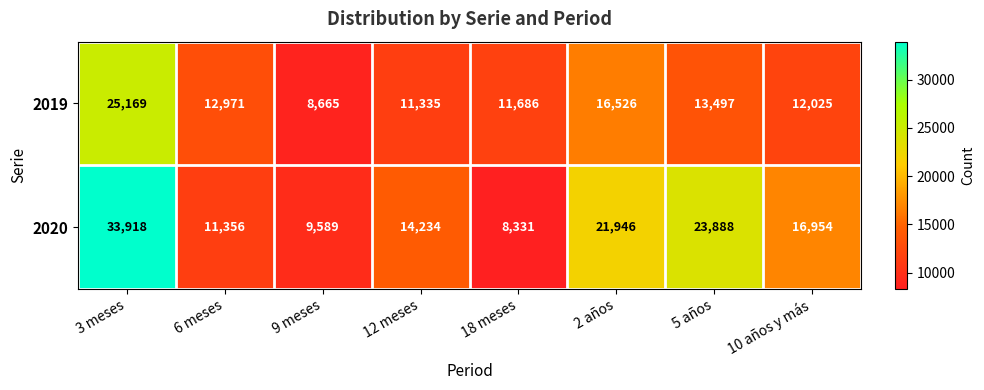

Reading right to left, transcribe all the data shown in this chart.

2019: 10 años y más=12025	5 años=13497	2 años=16526	18 meses=11686	12 meses=11335	9 meses=8665	6 meses=12971	3 meses=25169
2020: 10 años y más=16954	5 años=23888	2 años=21946	18 meses=8331	12 meses=14234	9 meses=9589	6 meses=11356	3 meses=33918